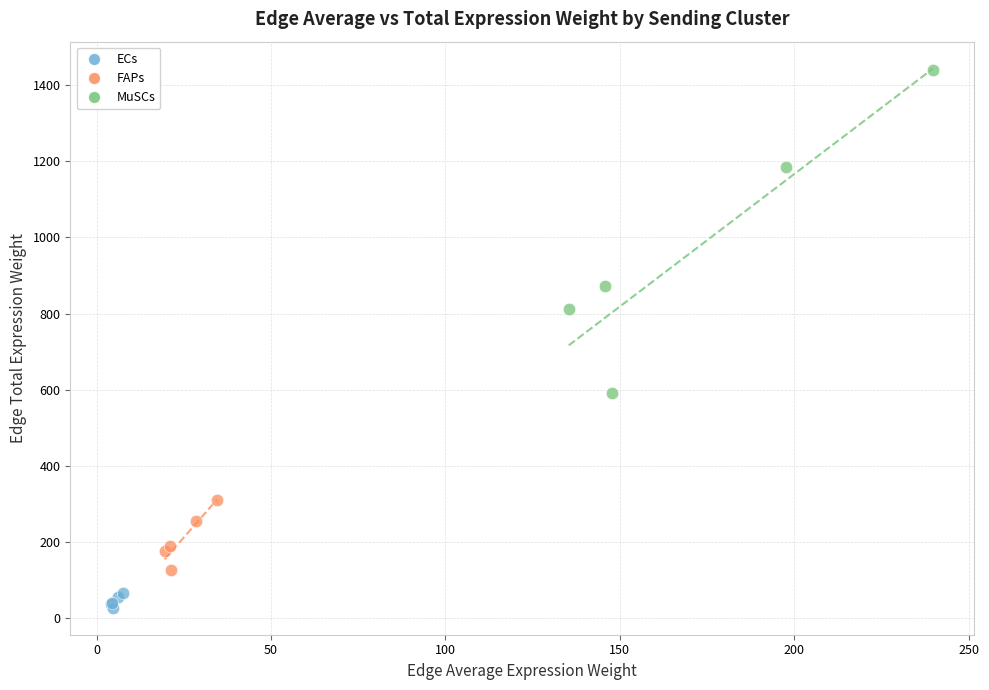

Which series reaches the minimum Y coordinate?

ECs